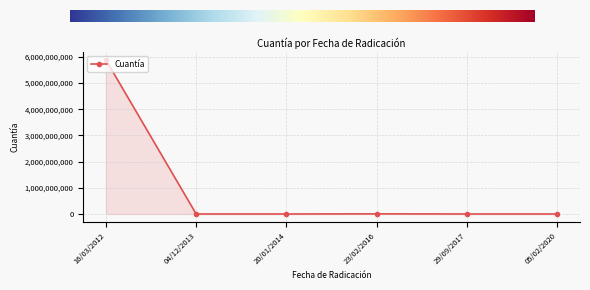

What is the label of the 2nd point from the right?

29/09/2017